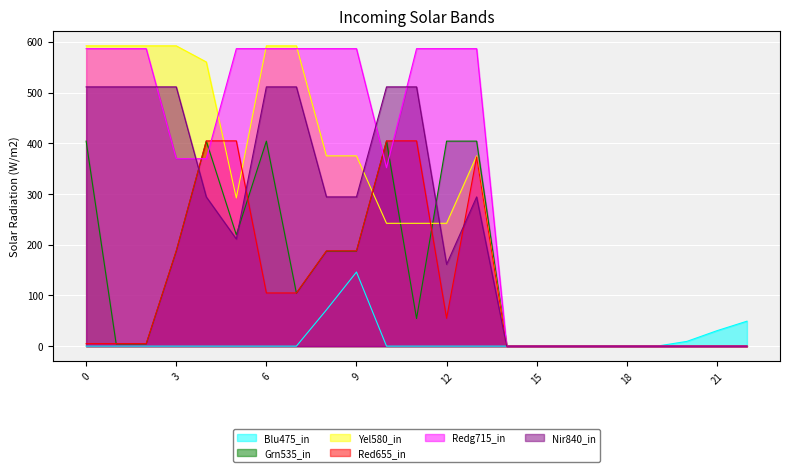

What is the maximum value for Redg715_in?

586.7